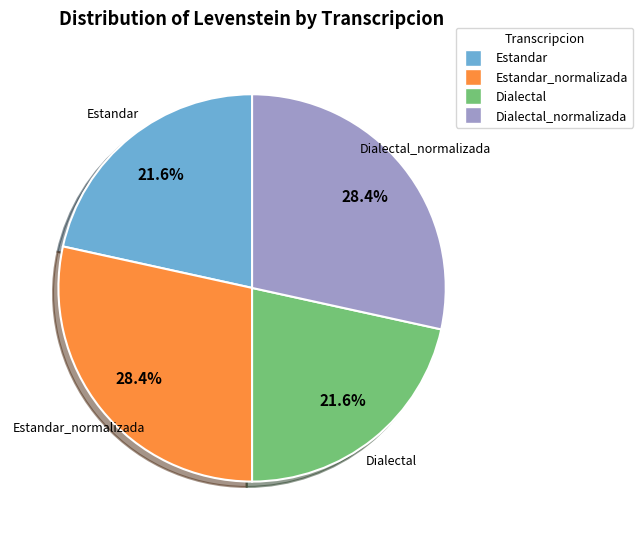

Is there any slice that represents more than half of the pie?

No